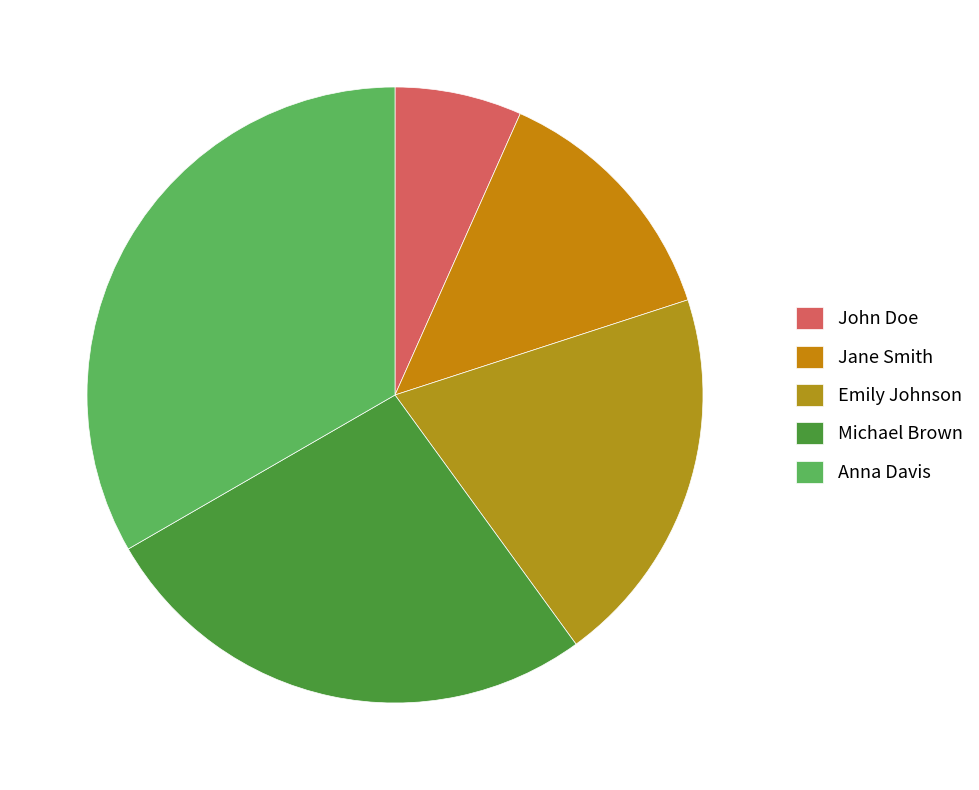

To the nearest percent, what is the difference between the John Doe and Emily Johnson slice percentages?

13%